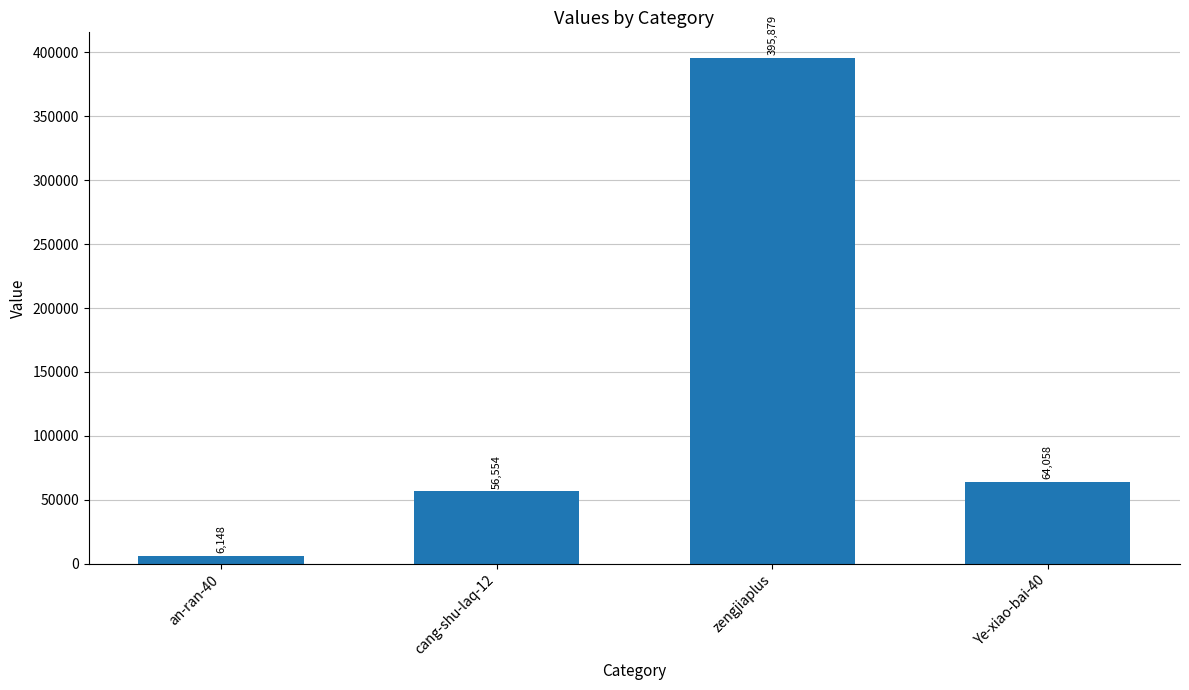

What is the difference between the second highest and second lowest values?

7504